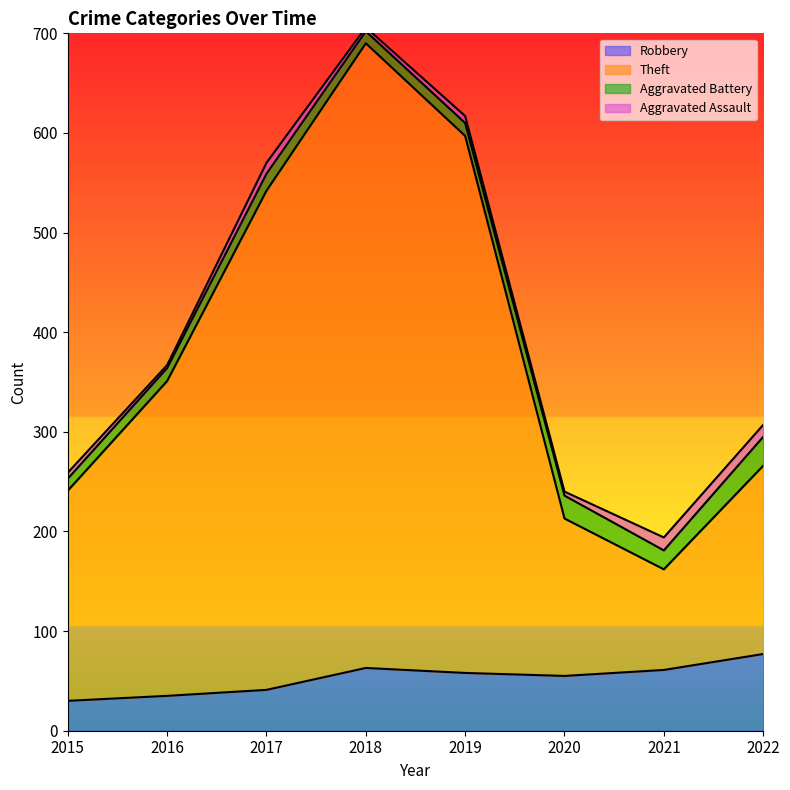

True or false: Theft and Robbery cross at least once.

False